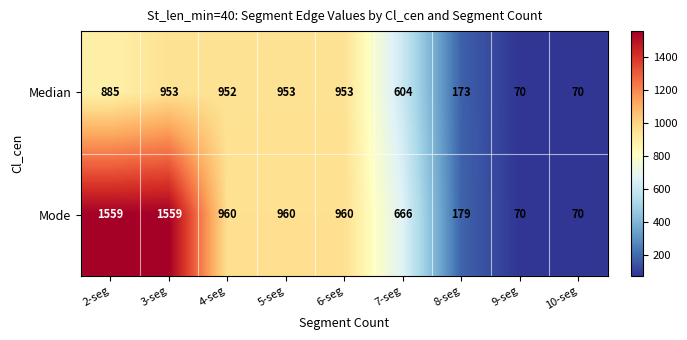

Which series has the widest spread of values?

Mode